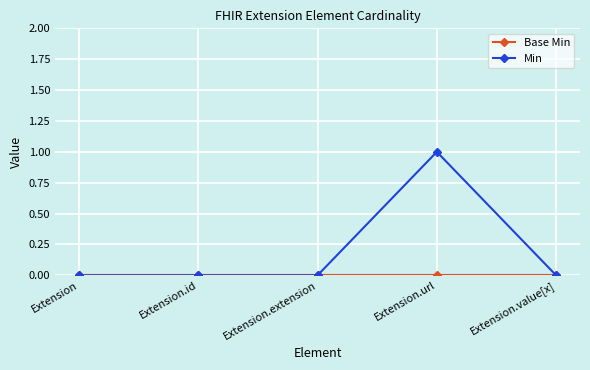

True or false: Min has more than 0 points higher than both neighbors.

True